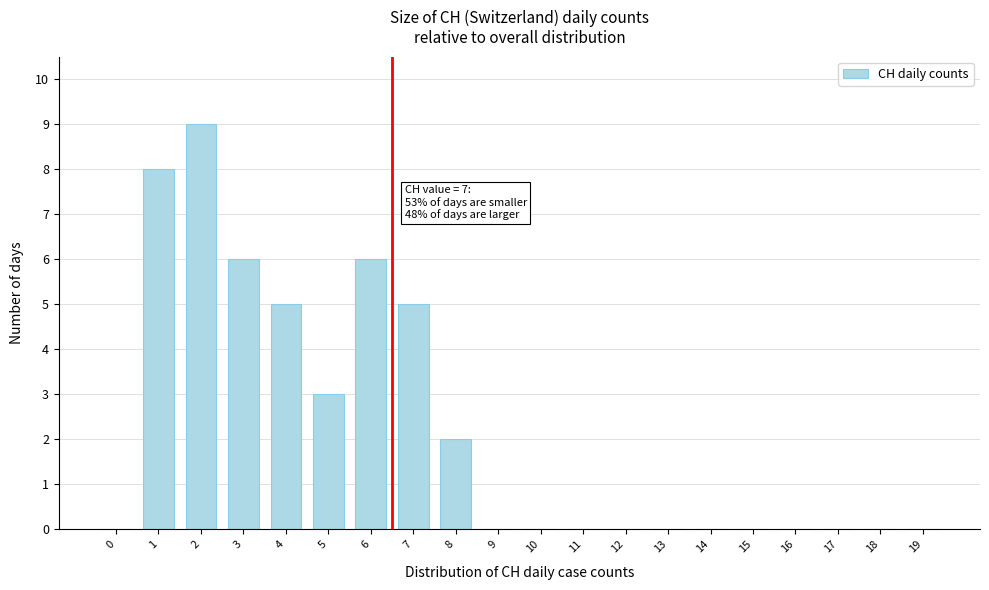

Reading right to left, transcribe all the data shown in this chart.

19=0	18=0	17=0	16=0	15=0	14=0	13=0	12=0	11=0	10=0	9=0	8=2	7=5	6=6	5=3	4=5	3=6	2=9	1=8	0=0